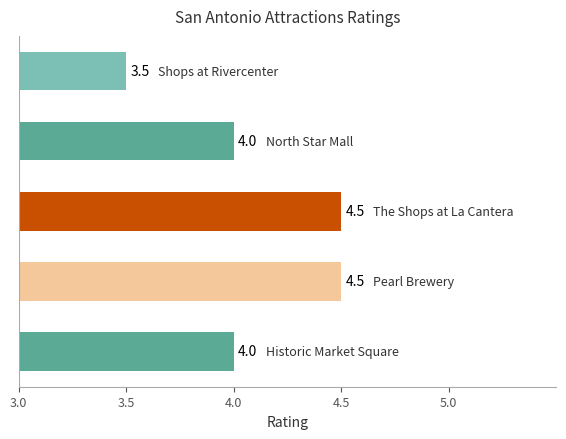

What position from the right is The Shops at La Cantera?

3